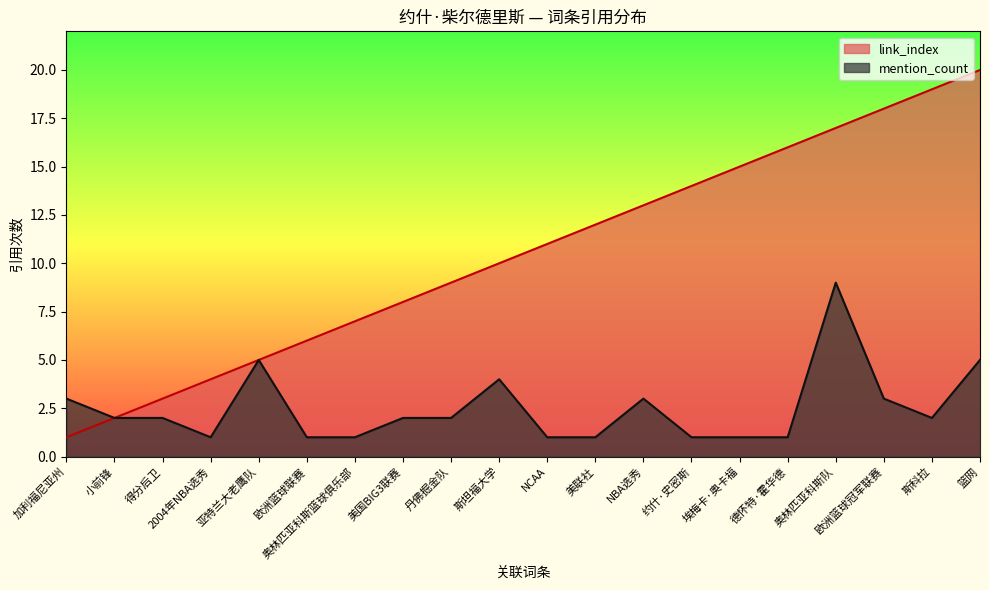

At which label does mention_count first exceed 2?

加利福尼亚州